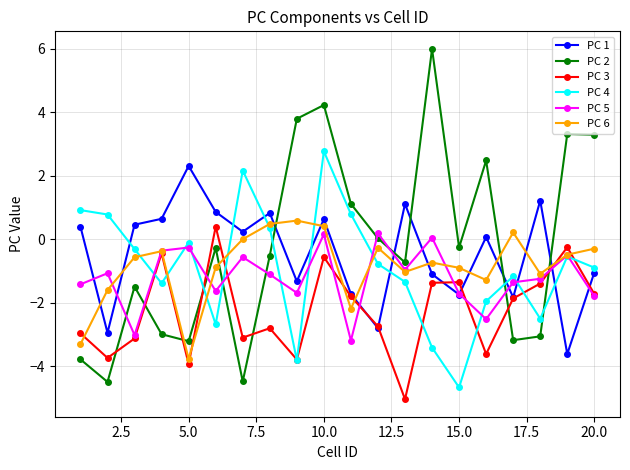

How many data points in PC 4 are less than 0?

14